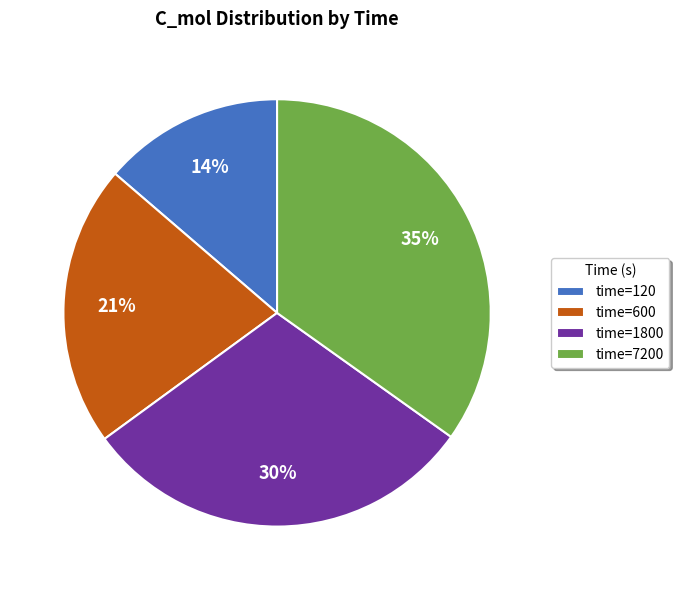

Which category has the biggest portion of the pie?

time=7200